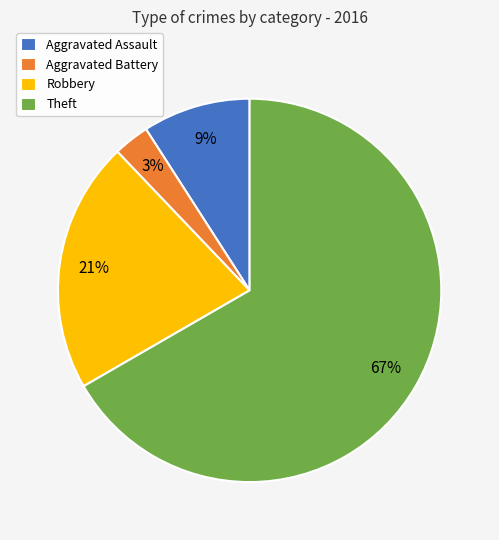

To the nearest percent, what is the difference between the largest and smallest slice percentages?

64%